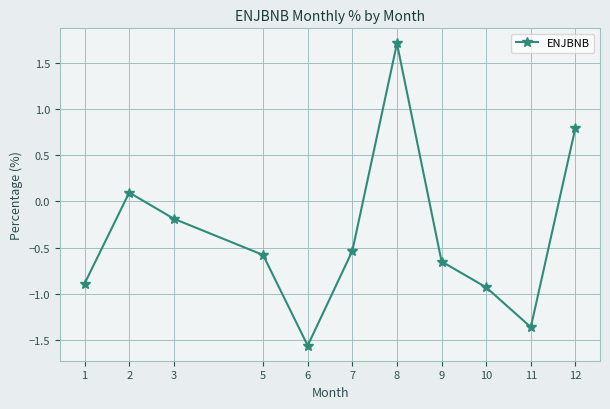

What is the difference between the second highest and minimum values?

2.4